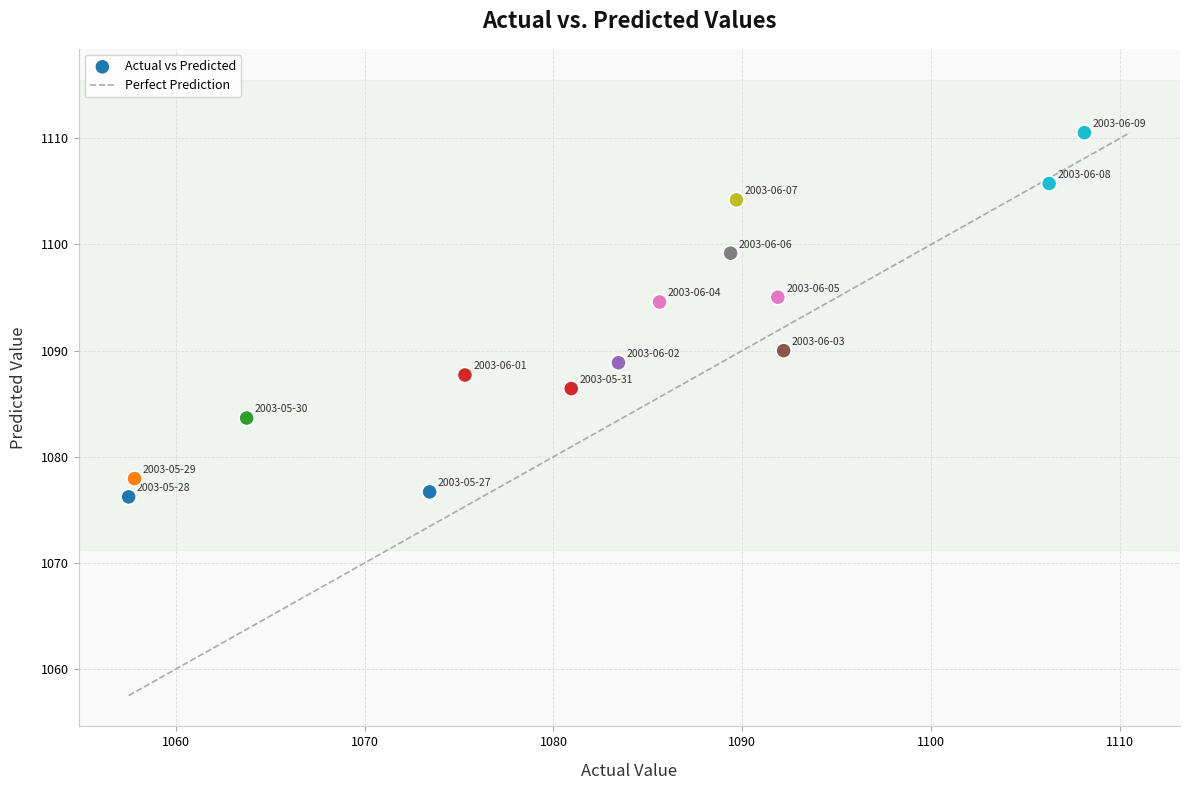

What is the range of Y values (max minus min)?

34.3